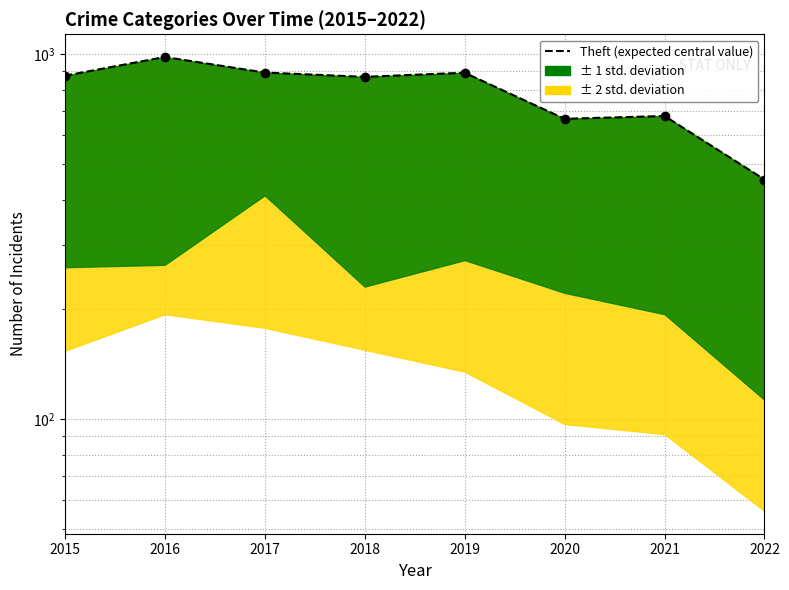

Between 2017 and 2016, which is larger?

2016